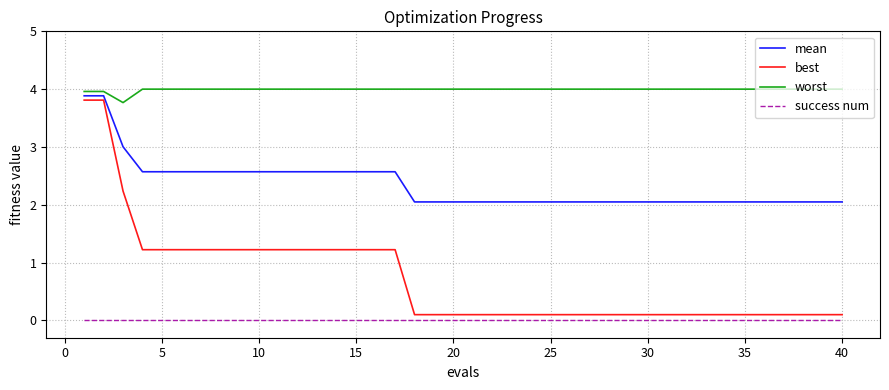

What is the average value of the mean series?

2.3